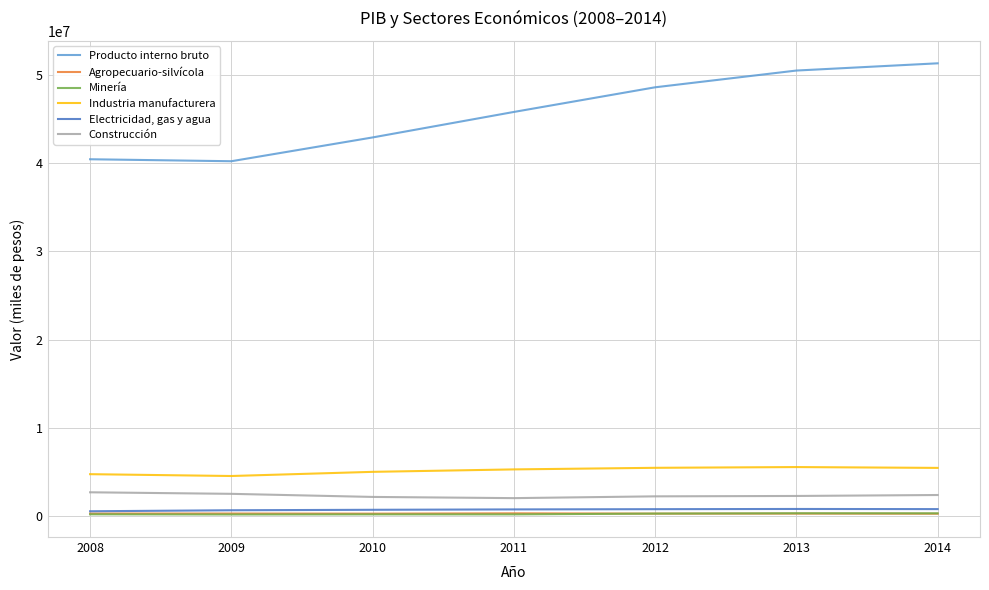

Rank the series by their maximum value, from highest to lowest.

Producto interno bruto, Industria manufacturera, Construcción, Electricidad, gas y agua, Minería, Agropecuario-silvícola